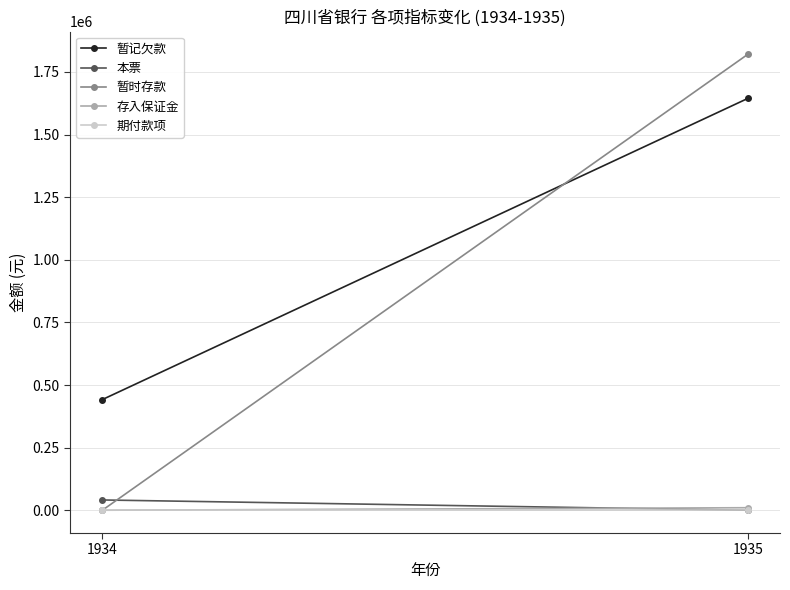

How many lines are shown in the chart?

5